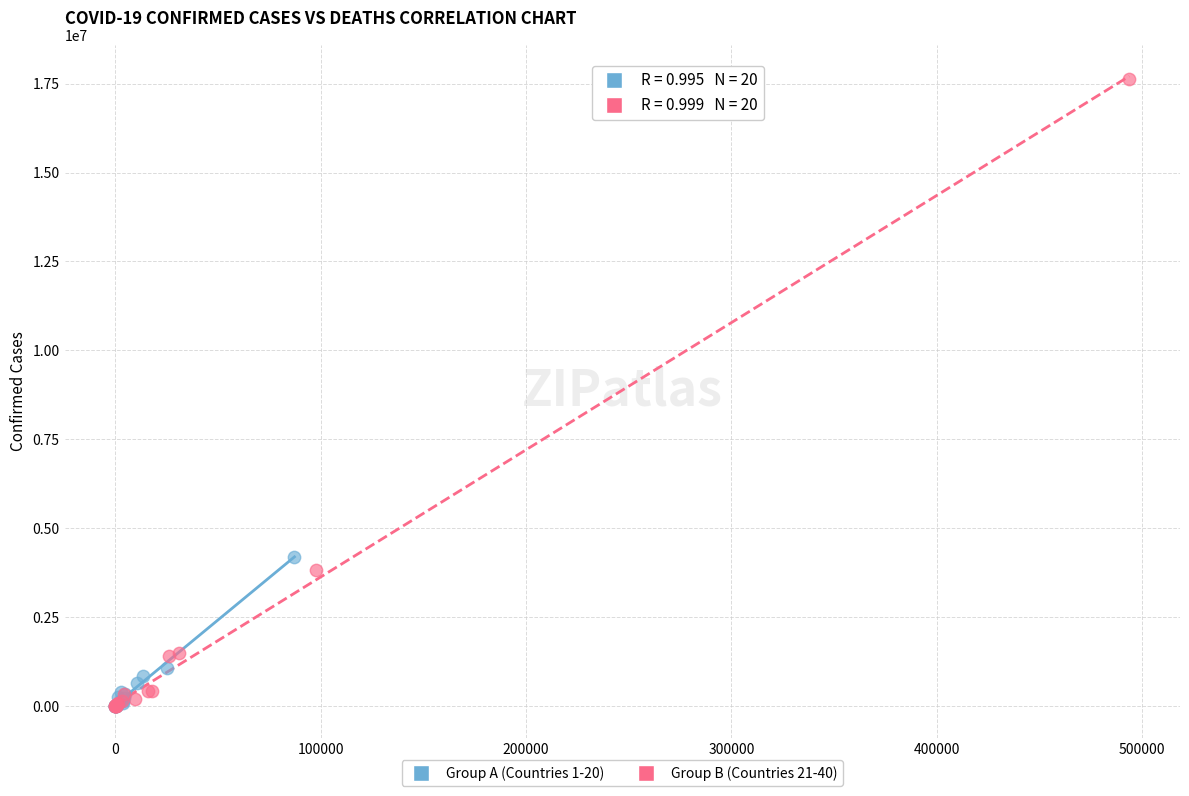

Which series reaches the maximum Y coordinate?

Group B (Countries 21-40)